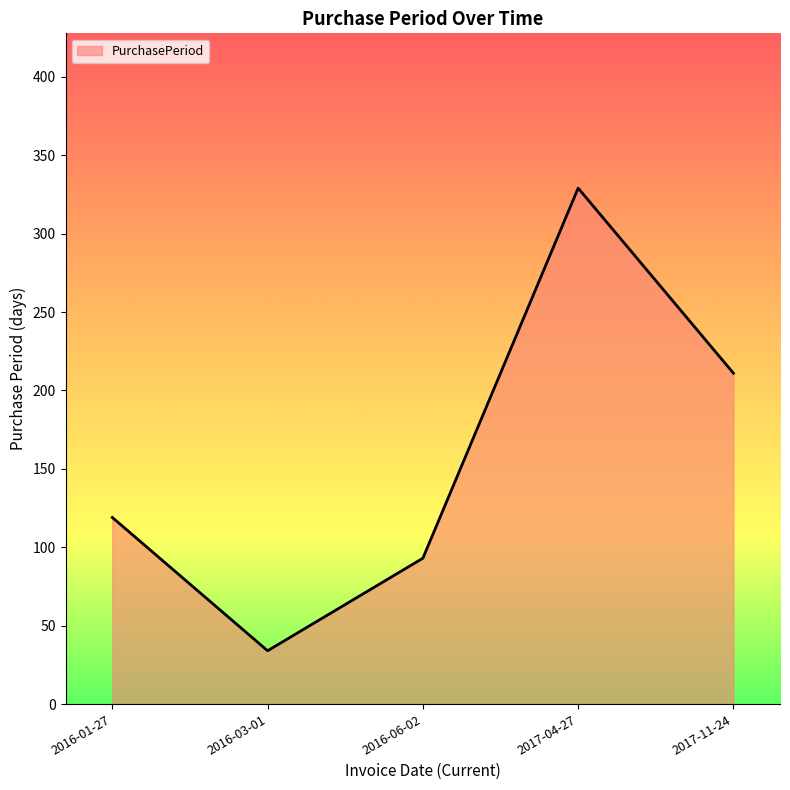

What is the maximum value shown in the chart?

329